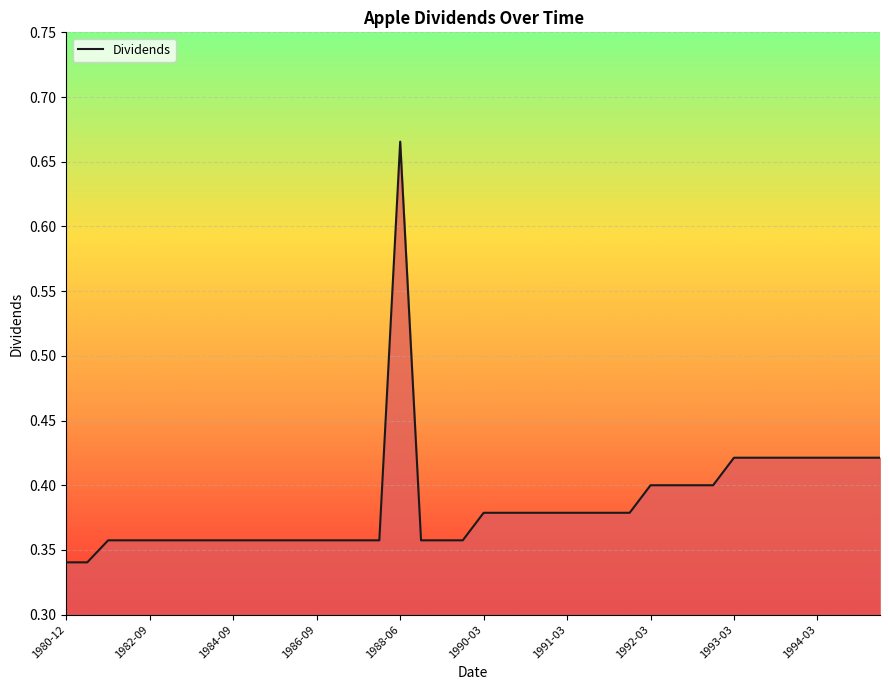

At which category does the chart reach its peak across all series?

1988-06